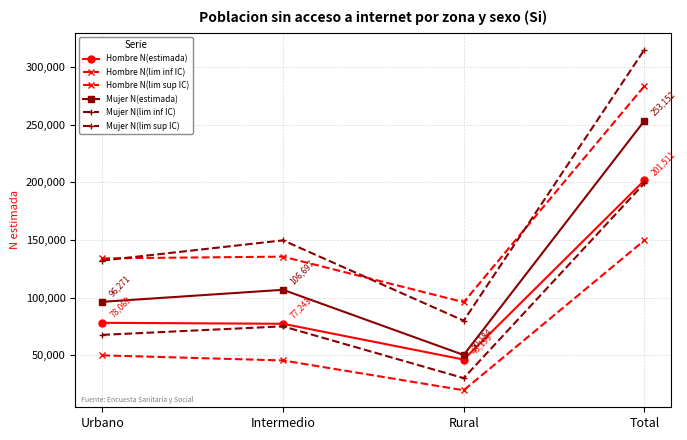

Rank the categories by Hombre N(lim inf IC) value from lowest to highest.

Rural, Intermedio, Urbano, Total